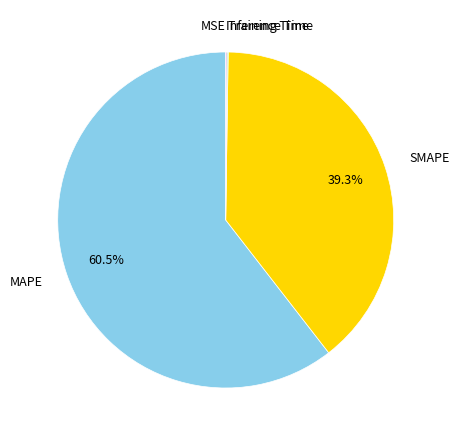

Which slice is the largest?

MAPE